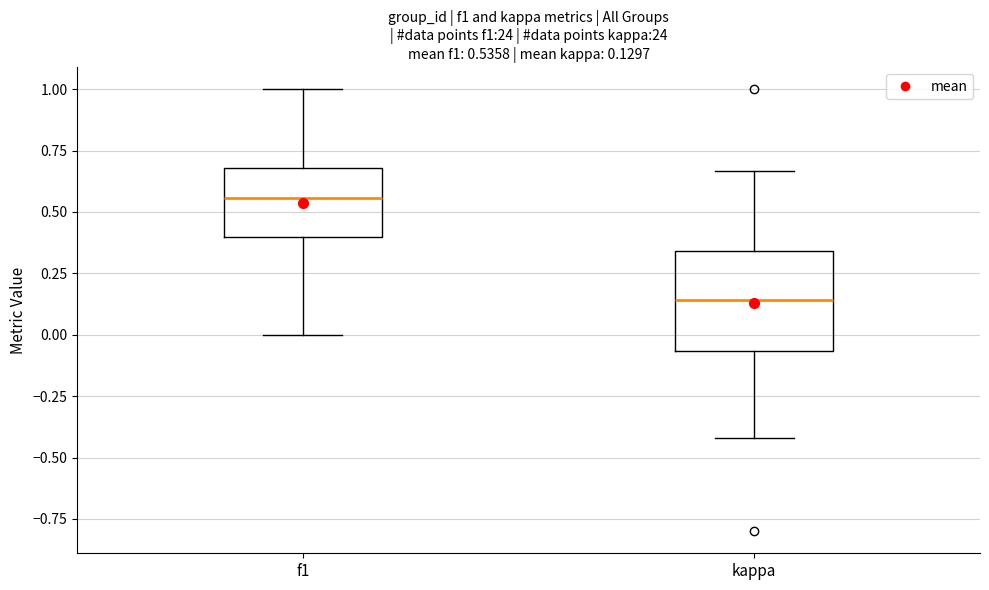

Which box's median line is the lowest?

kappa